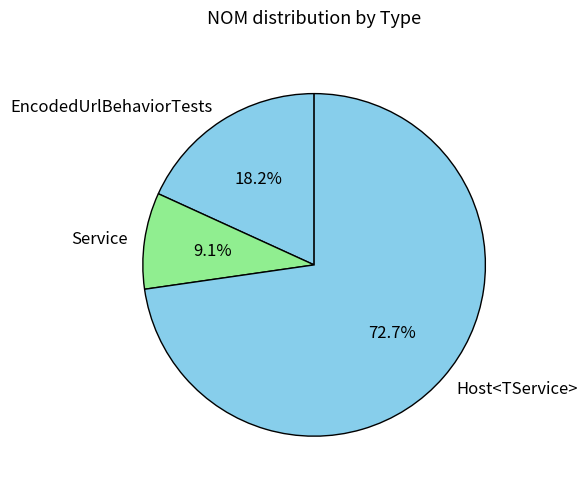

How many segments does this pie chart have?

3